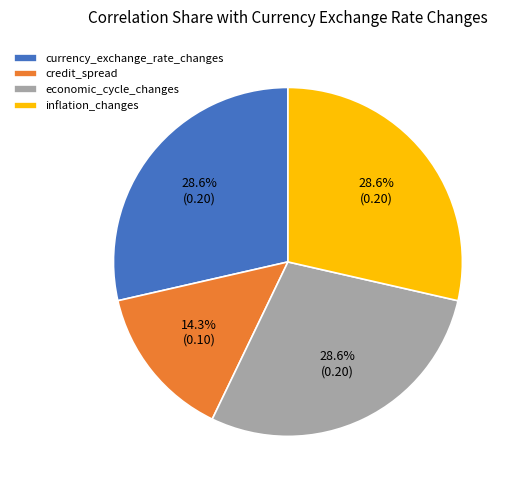

Combined, what portion of the pie is inflation_changes and credit_spread?

42.9%